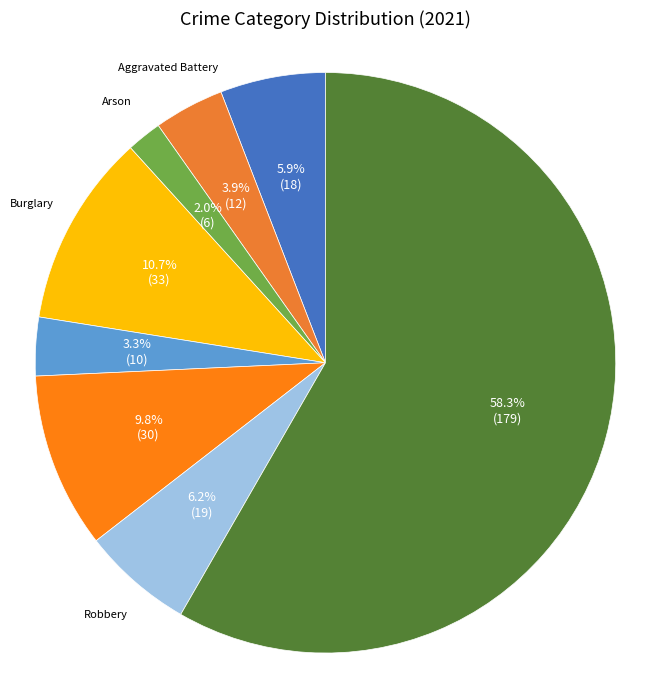

How many slices are in this pie chart?

8